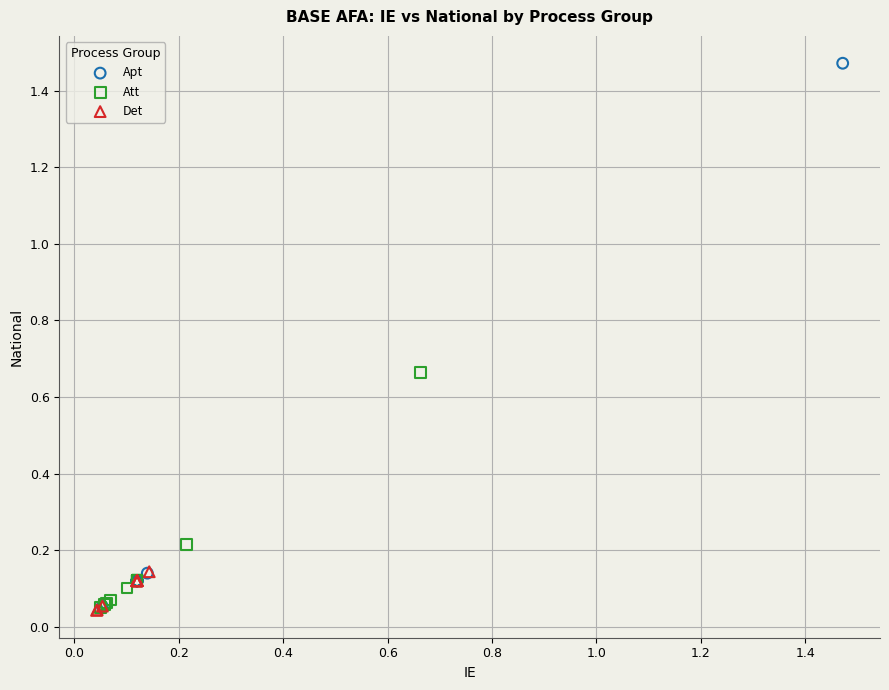

Which series reaches the maximum Y coordinate?

Apt